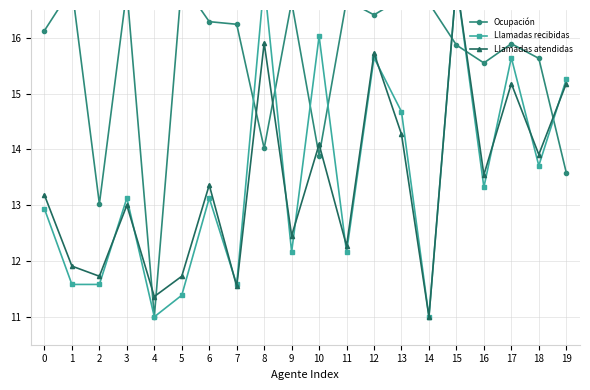

At which label does Ocupación reach its peak?

5